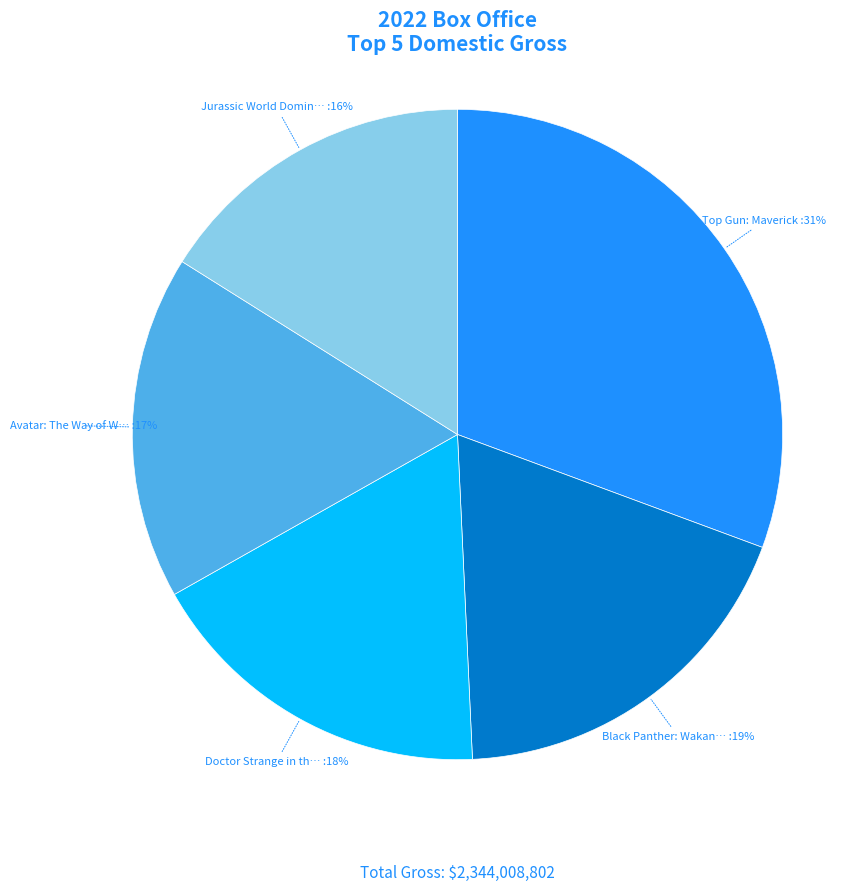

Is there any slice that represents more than half of the pie?

No